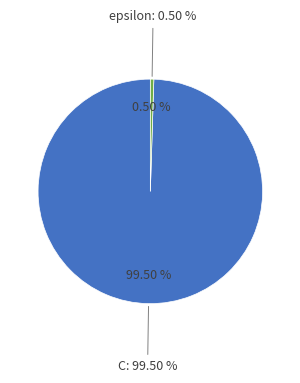

Rank the categories by value from lowest to highest.

epsilon, C